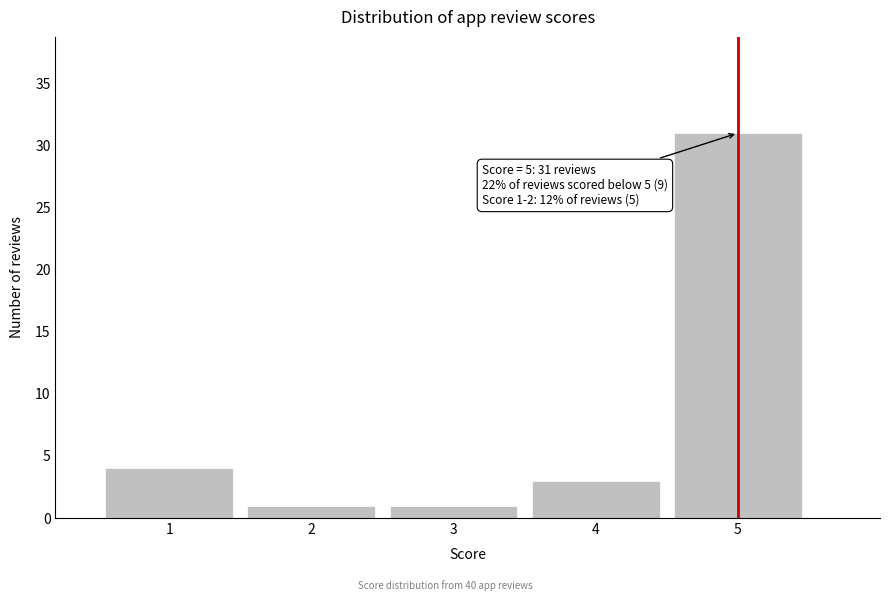

Reading left to right, extract all data points from this chart.

1=4	2=1	3=1	4=3	5=31